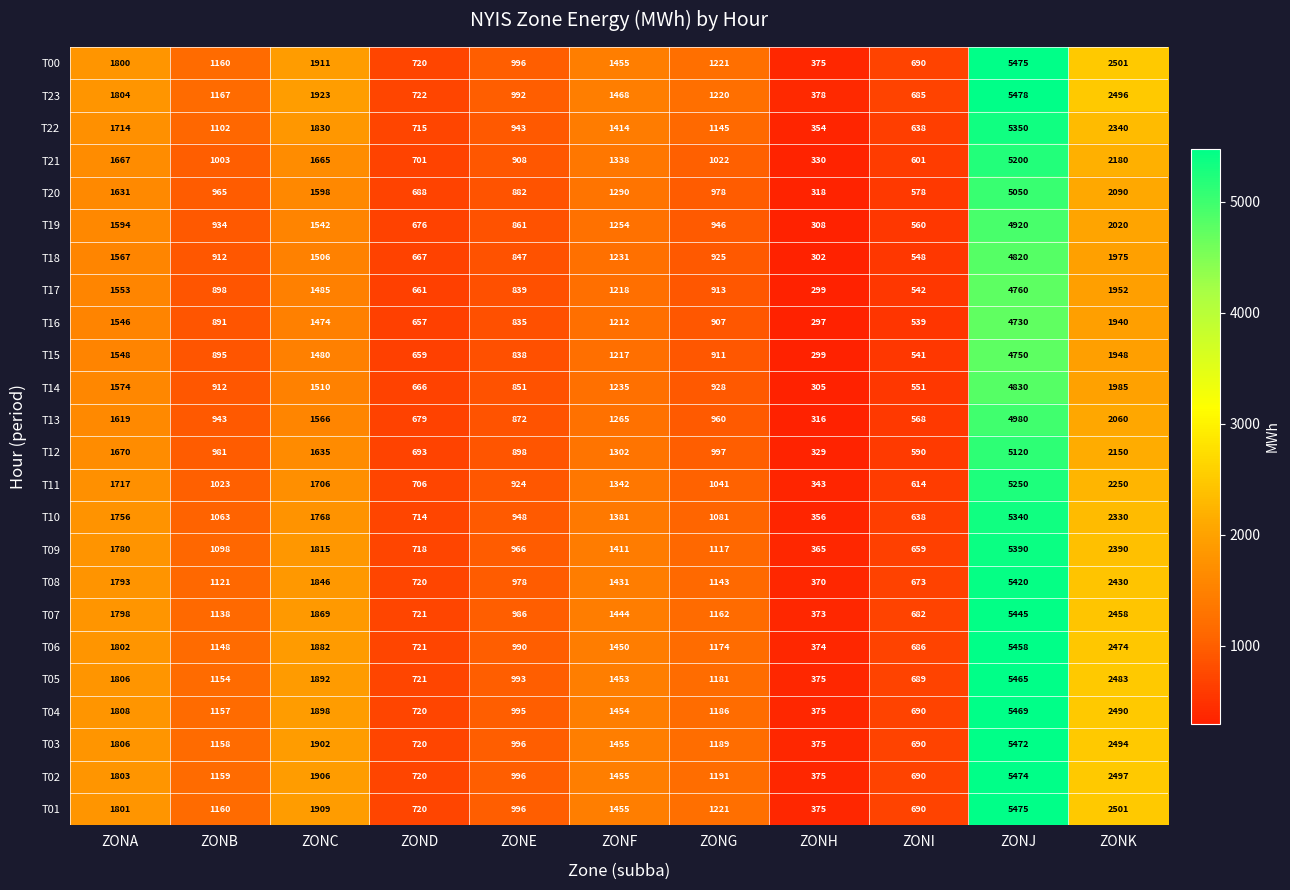

What is the spread (max minus min) of values at ZONK?

561